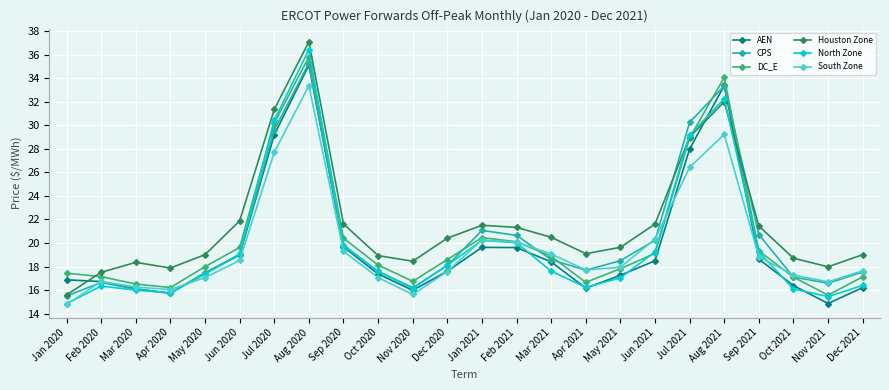

What is the total value across all series at Jun 2021?

119.0